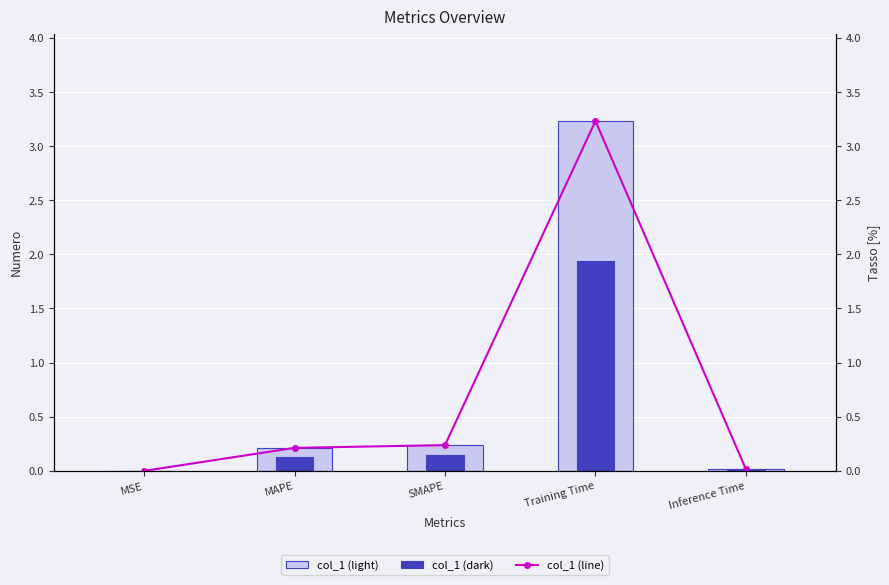

At MAPE, list the series in order from largest to smallest.

col_1 (light), col_1 (line), col_1 (dark)